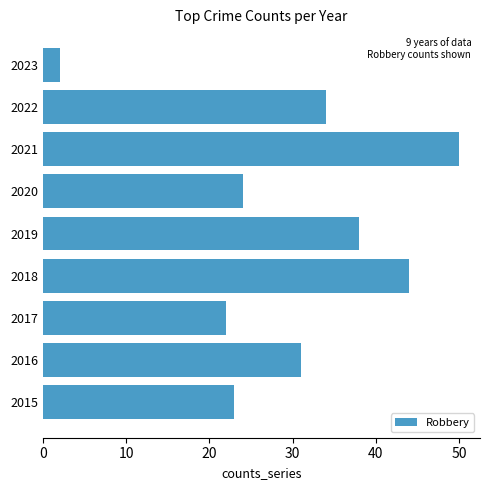

How many series are shown in this chart?

1